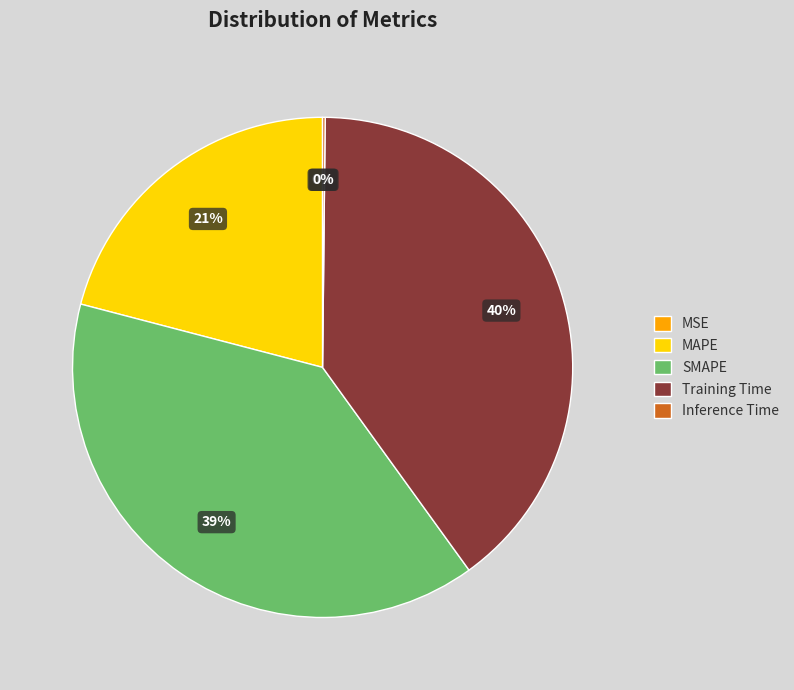

What percentage is the Training Time slice, to the nearest percent?

40%